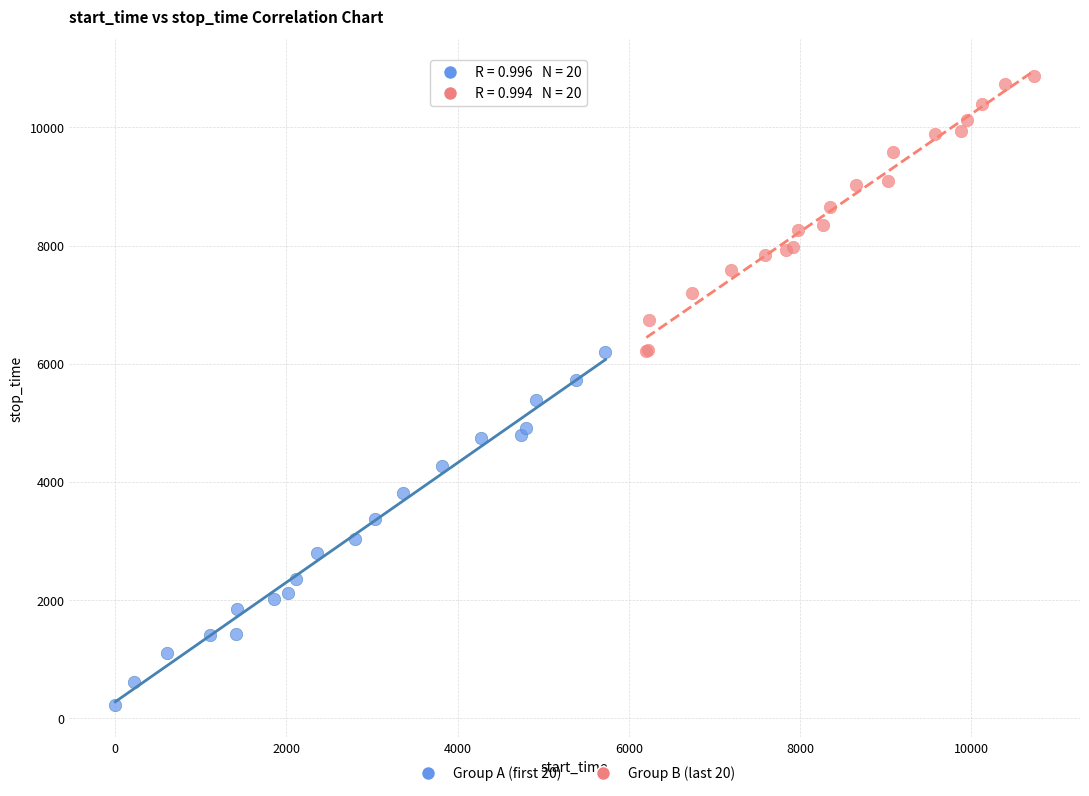

Which series contains the lowest Y value?

Group A (first 20)